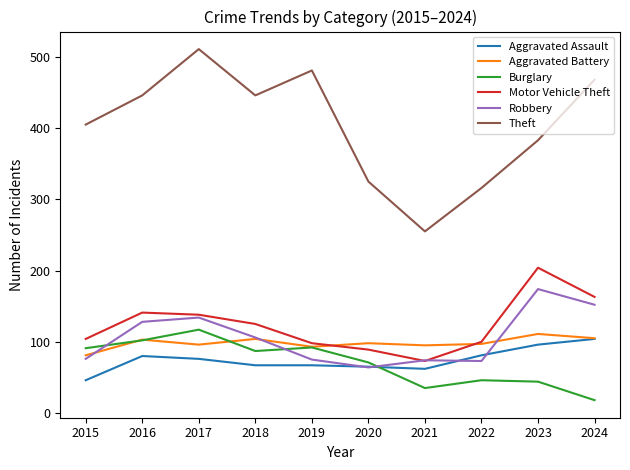

At which category is the sum across all series the highest?

2017